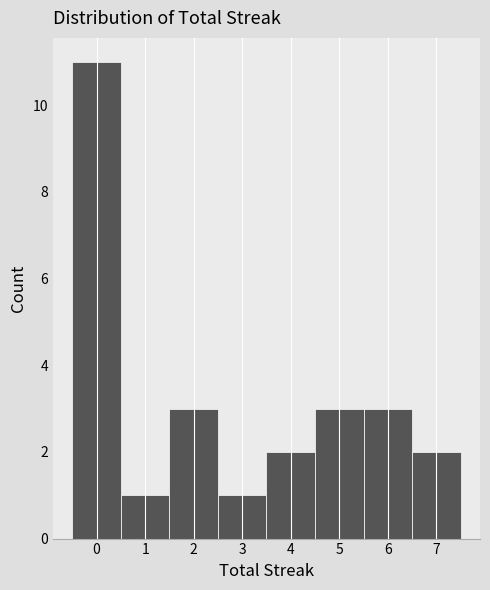

Reading left to right, list every bar in this chart as the range it spans on the x-axis followed by its height. The values are not printed on the chart, so give them approximately, as read against the axis.

-0.5 to 0.5: 11
0.5 to 1.5: 1
1.5 to 2.5: 3
2.5 to 3.5: 1
3.5 to 4.5: 2
4.5 to 5.5: 3
5.5 to 6.5: 3
6.5 to 7.5: 2